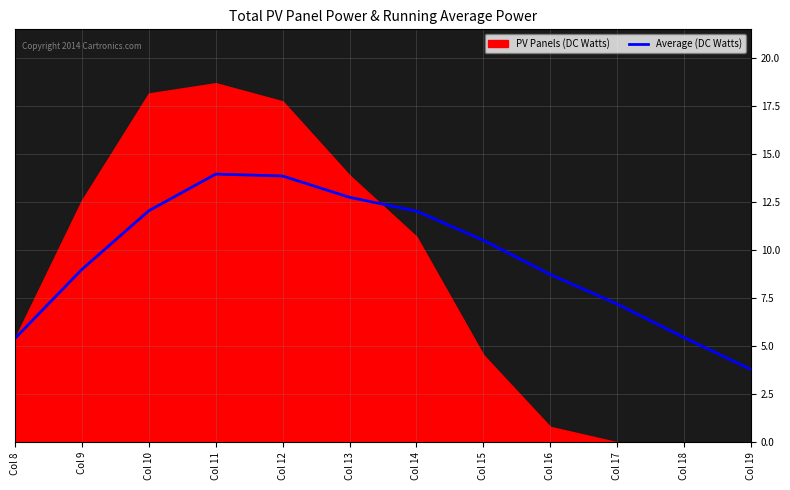

At which label does Average (DC Watts) first exceed 10?

Col 10